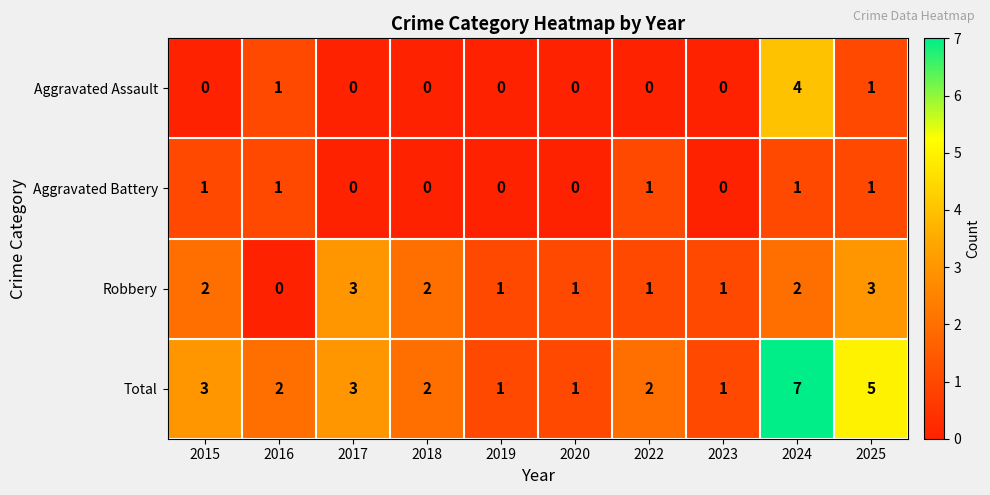

The value of Total at 2025 is 5. True or false?

True